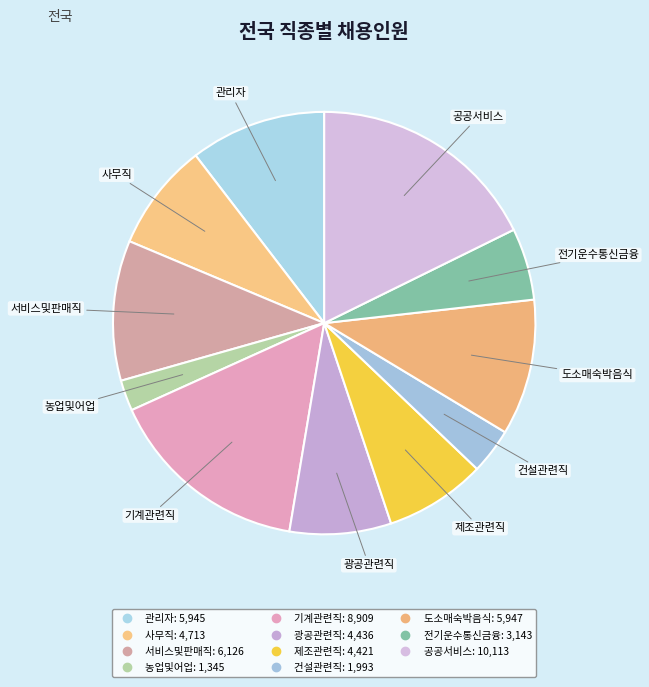

Count the number of slices in the pie.

11